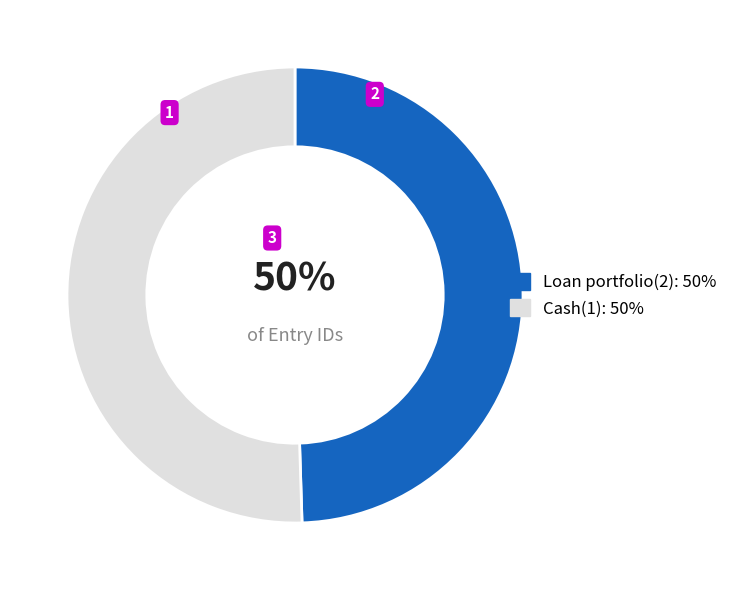

Approximately how many times larger is the value at Cash(1) compared to Loan portfolio(2)?

1.0